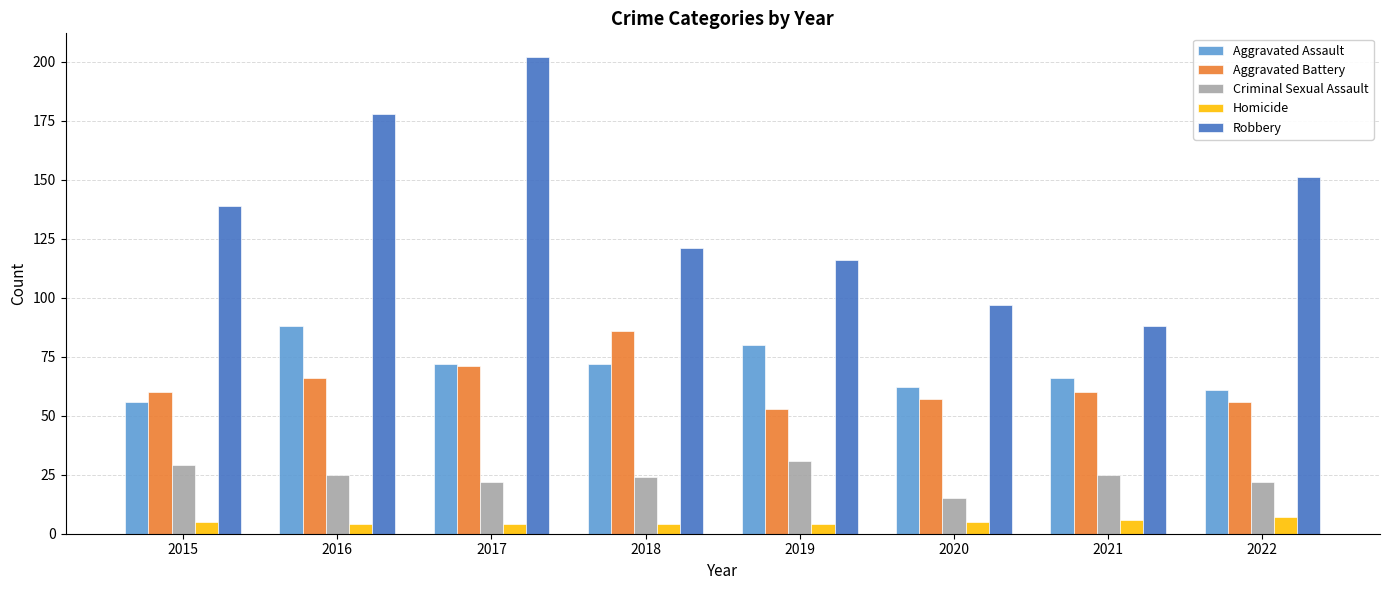

What is the approximate value of Robbery at 2015, to the nearest 10?

140